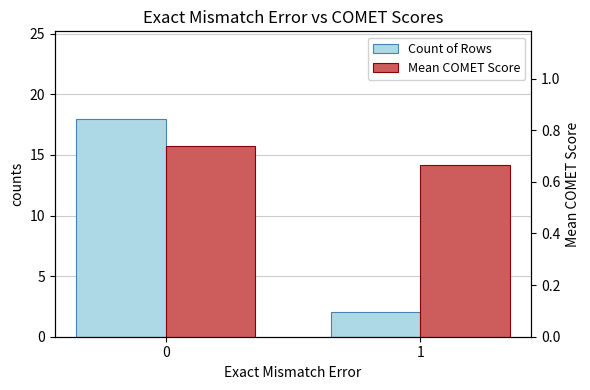

What is the sum of all Count of Rows values?

20.0